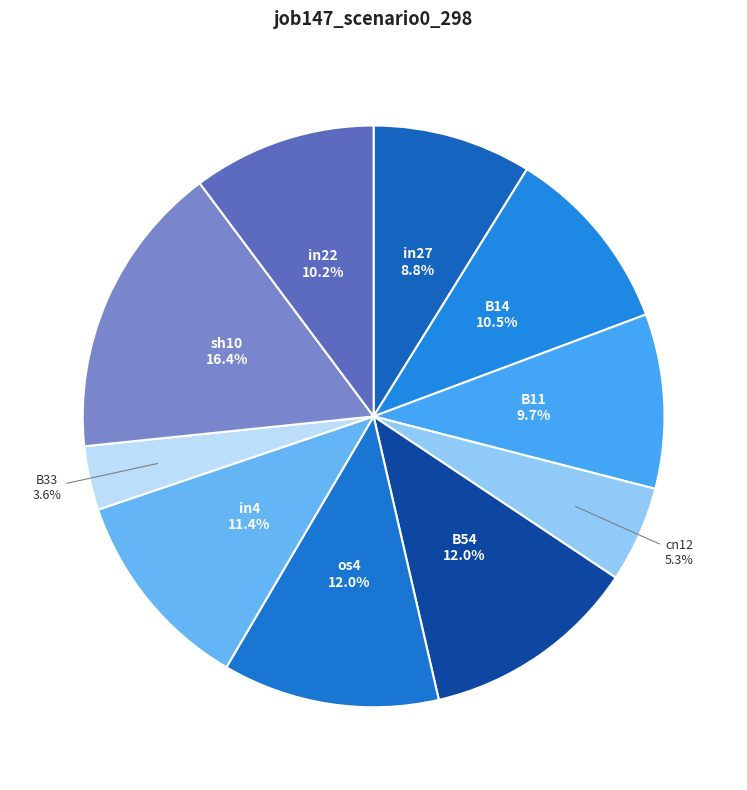

Which slice is the smallest?

B33